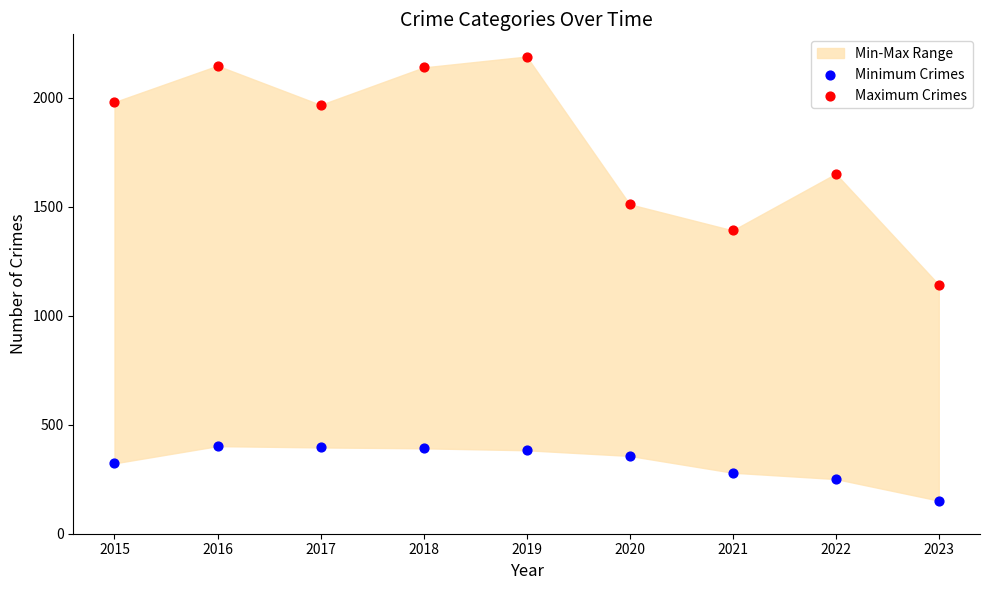

Across all series, what Y value is closest to 1171?

1143